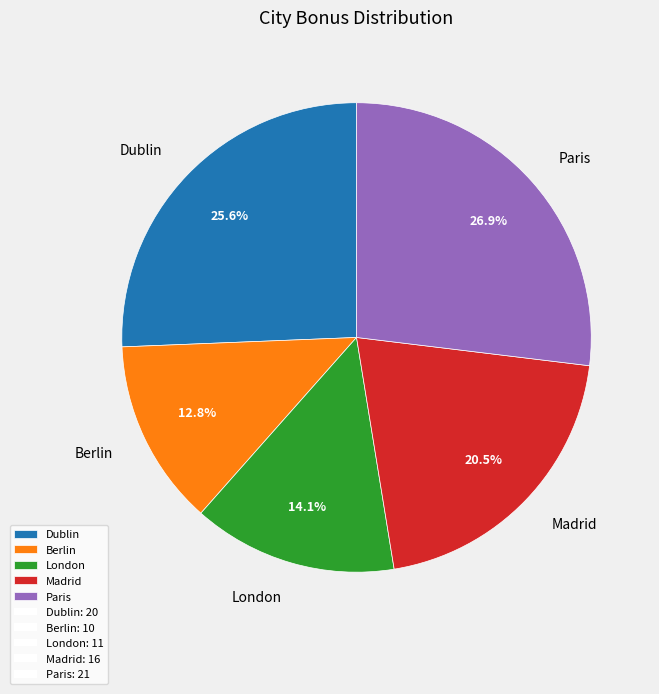

Which category has the biggest portion of the pie?

Paris